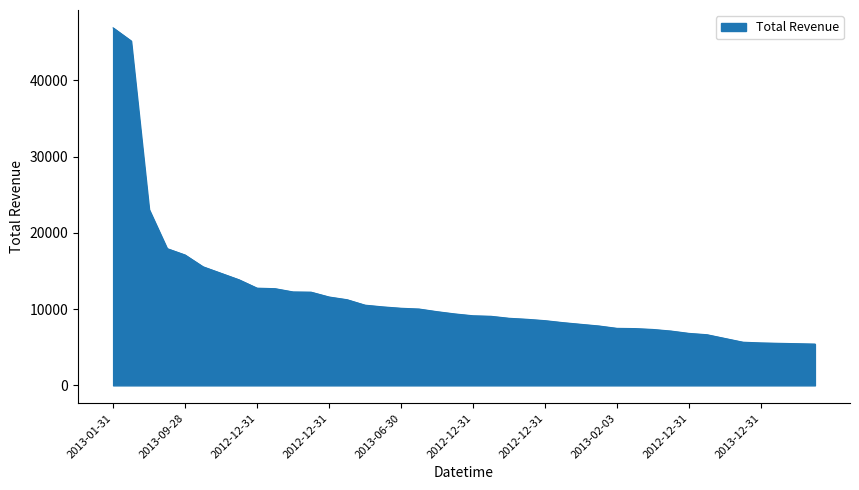

What is the difference between the second highest and second lowest values?

39685.2